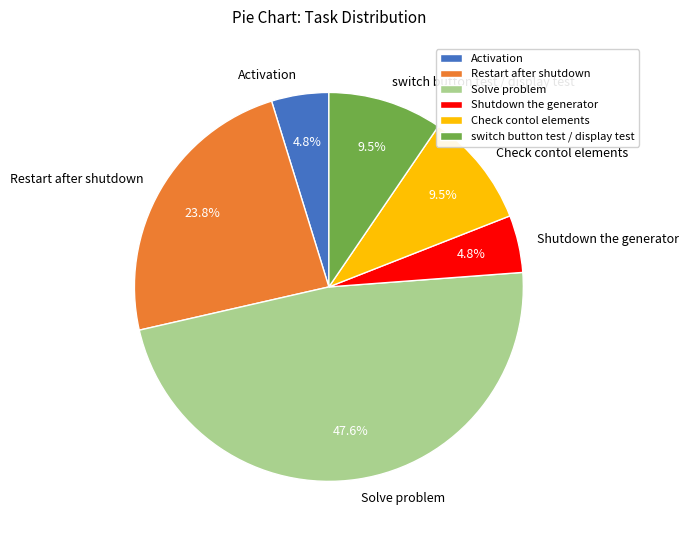

To the nearest percent, what is the combined percentage of Shutdown the generator and Restart after shutdown?

29%